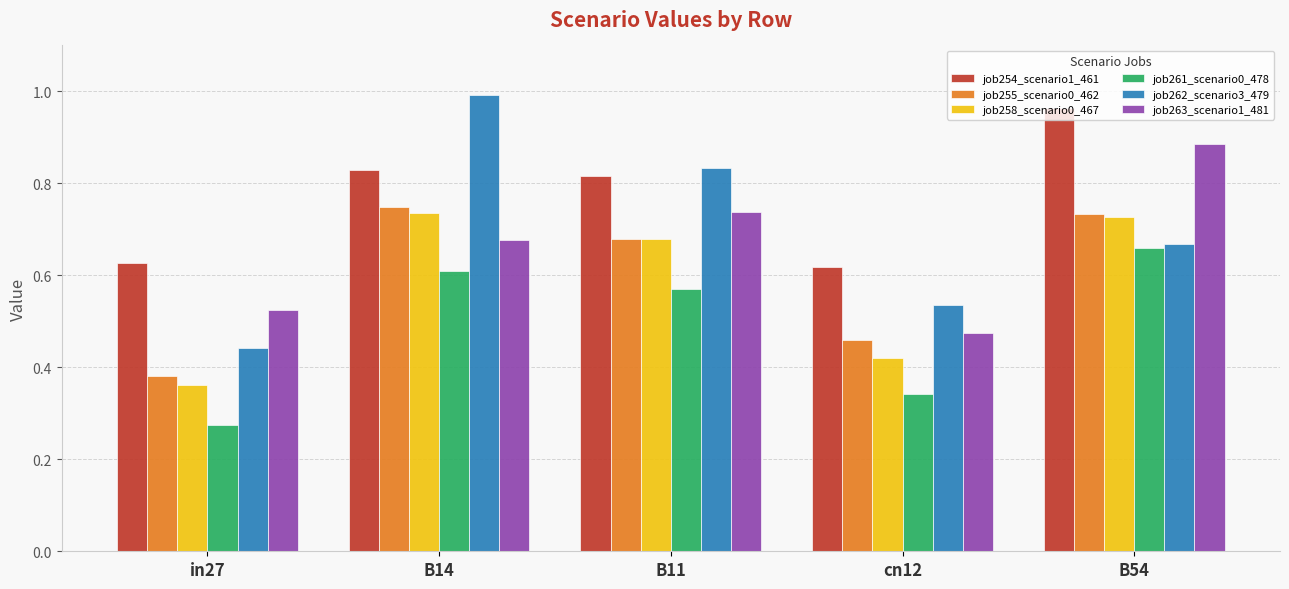

What is the label of the 1st bar from the right?

B54